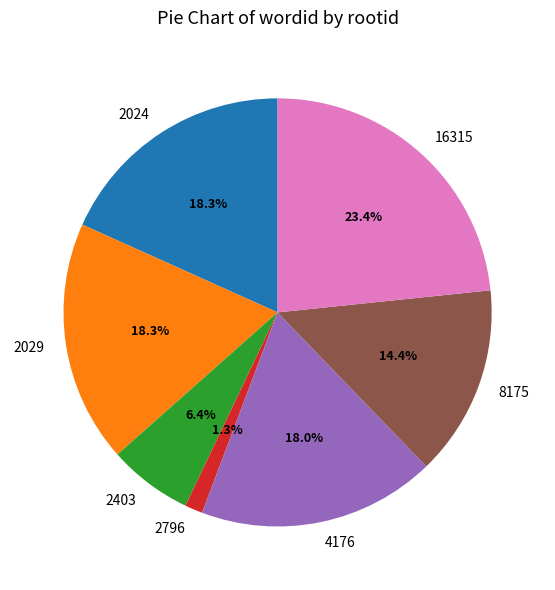

Combined, do 4176 and 2796 account for over 50%?

No